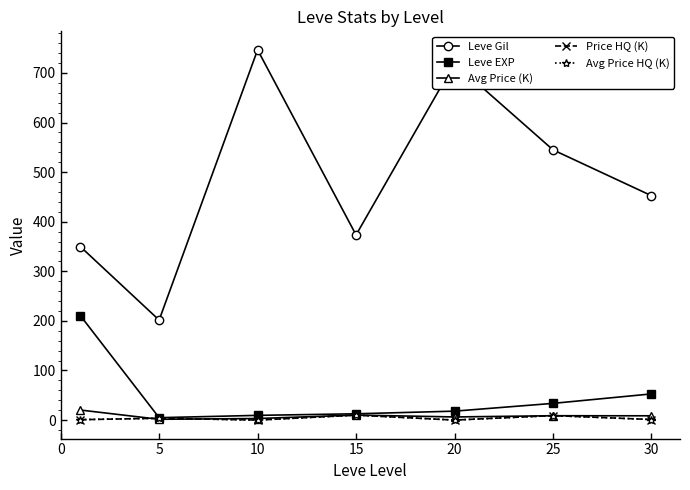

How many lines are shown in the chart?

5